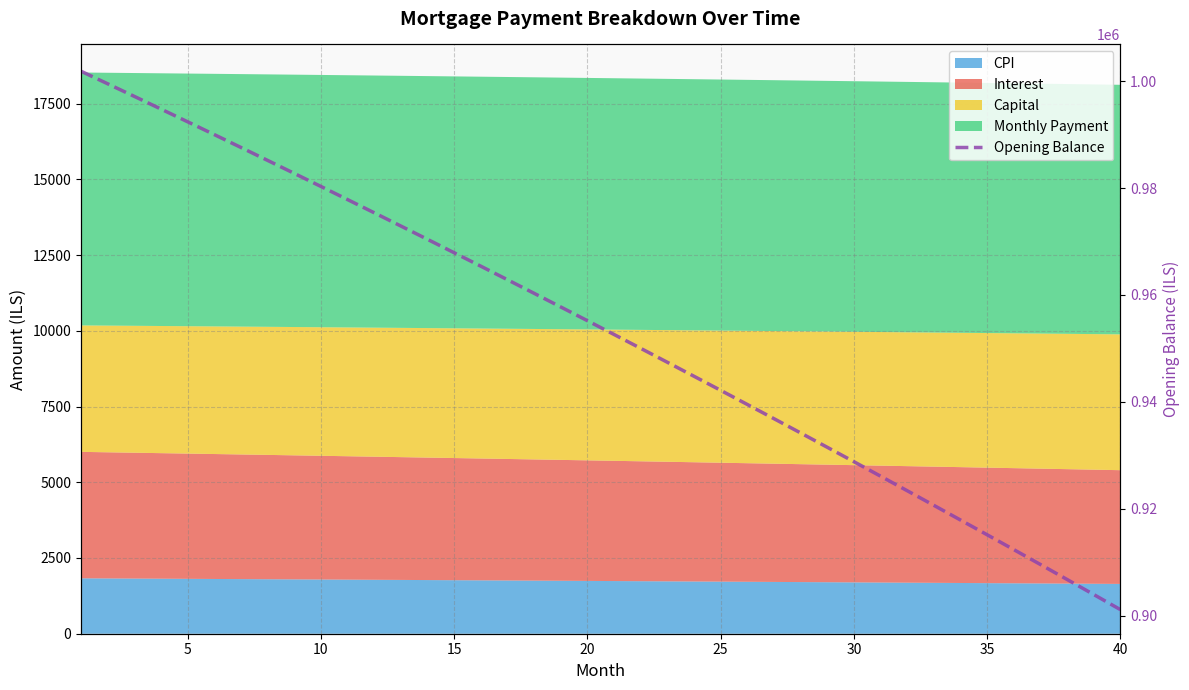

What is the sum of all values?

38122446.9